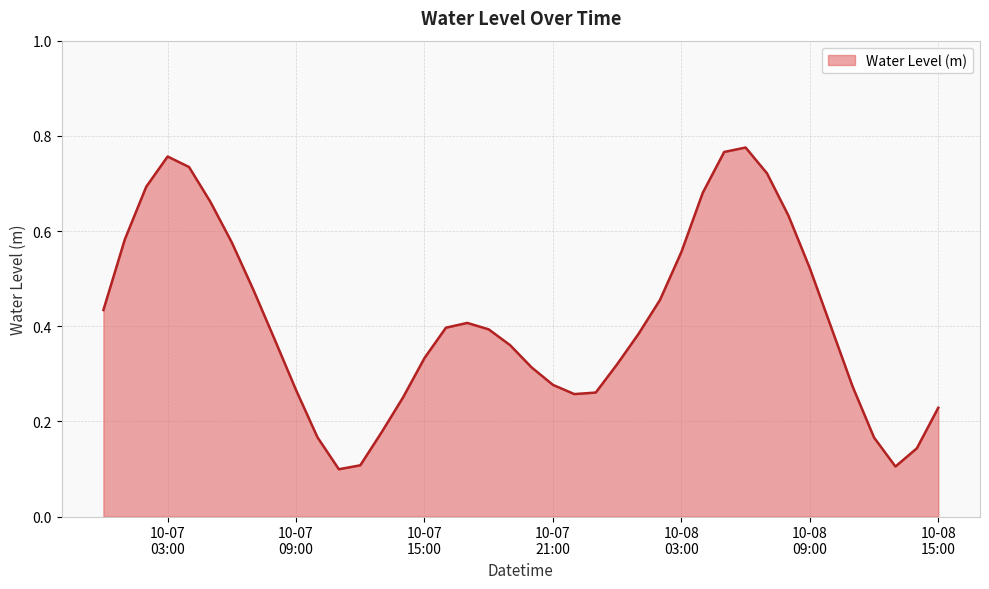

Reading left to right, list all the values displayed in this chart.

0.4	0.6	0.7	0.8	0.7	0.7	0.6	0.5	0.4	0.3	0.2	0.1	0.1	0.2	0.3	0.3	0.4	0.4	0.4	0.4	0.3	0.3	0.3	0.3	0.3	0.4	0.5	0.6	0.7	0.8	0.8	0.7	0.6	0.5	0.4	0.3	0.2	0.1	0.1	0.2